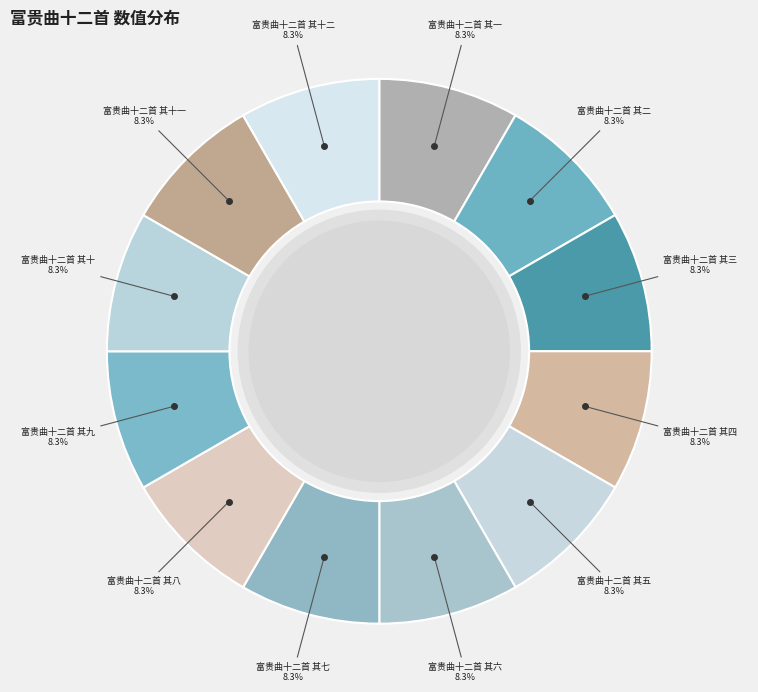

How many segments does this pie chart have?

12